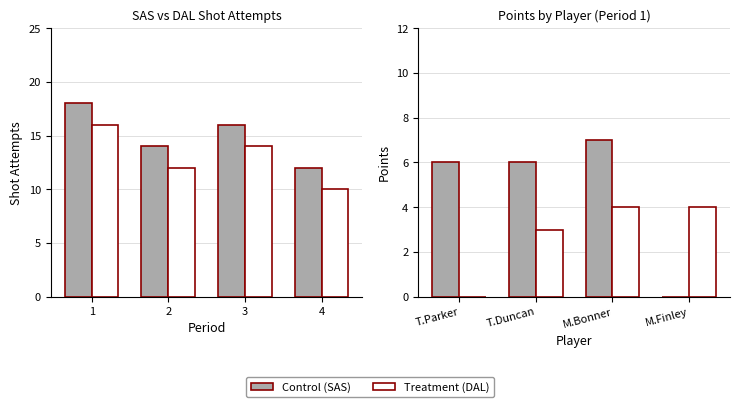

At which category is the sum across all series the highest?

3